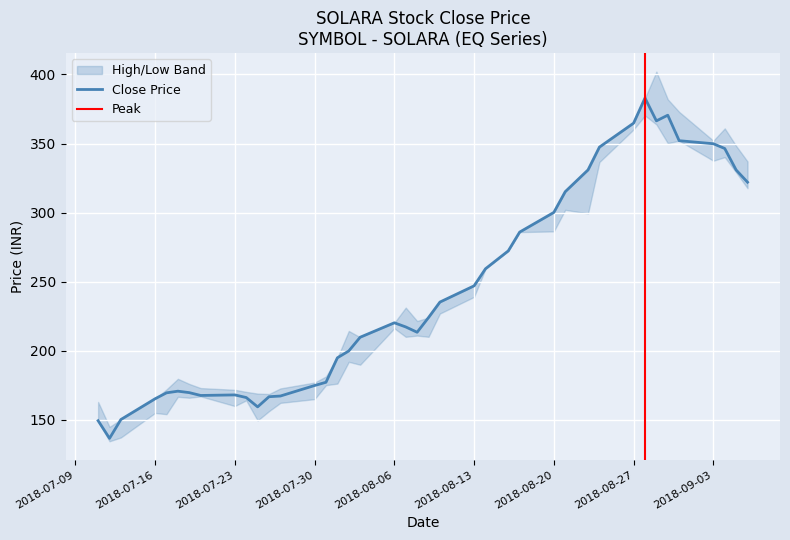

How many lines are shown in the chart?

3